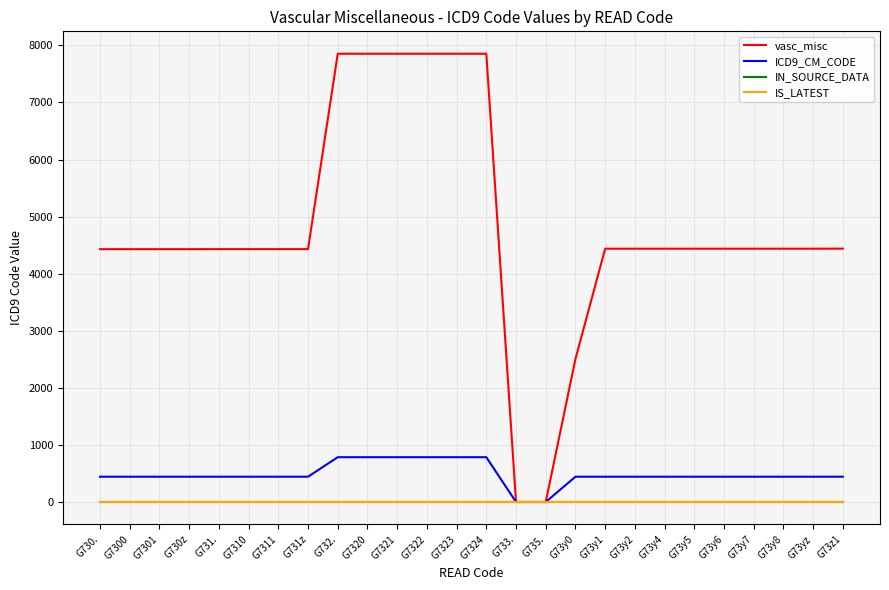

Does the chart have visible grid lines?

Yes